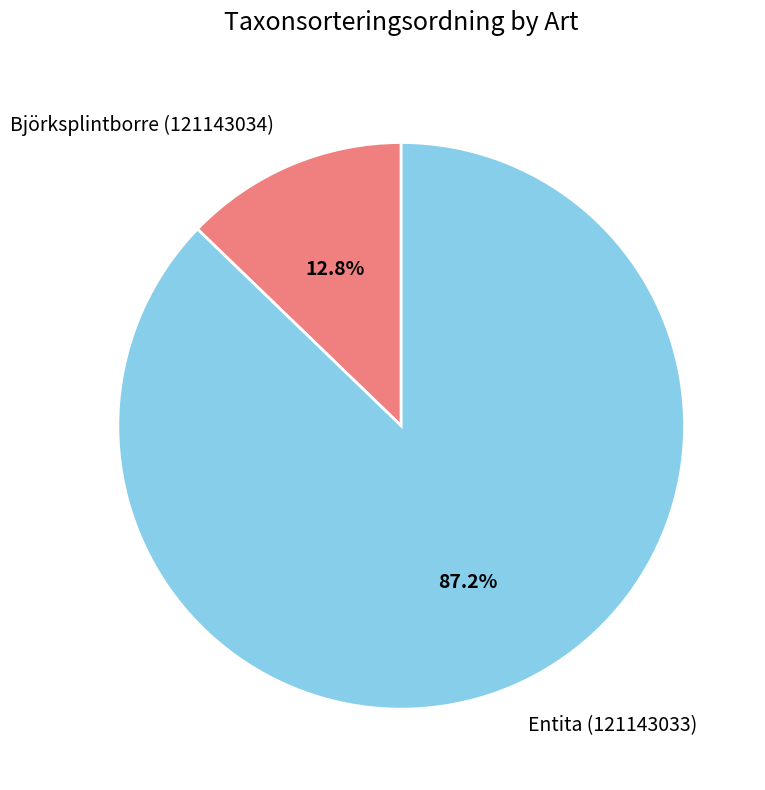

Approximately how many times larger is the value at Entita (121143033) compared to Björksplintborre (121143034)?

6.8